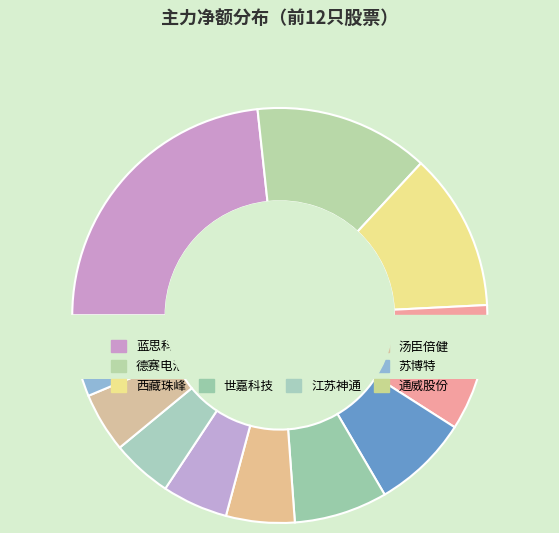

Which has a higher value, 汤臣倍健 or 德赛电池?

德赛电池